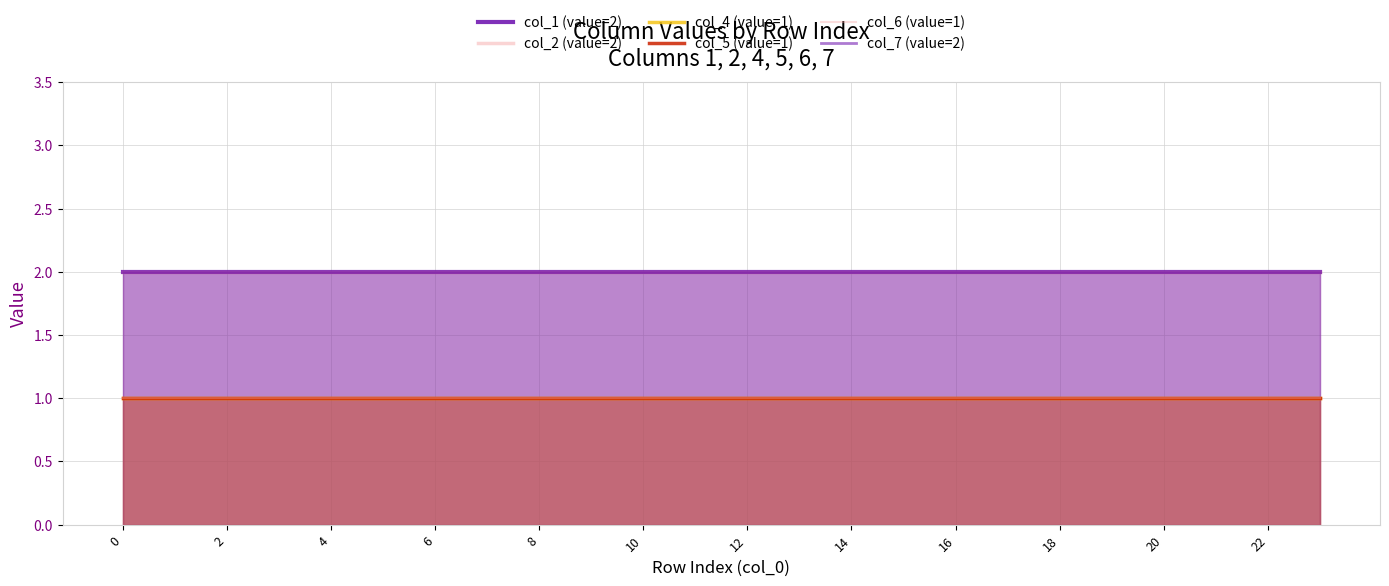

Is the value of col_4 (value=1) at 21 greater than the value of col_6 (value=1) at 2?

No